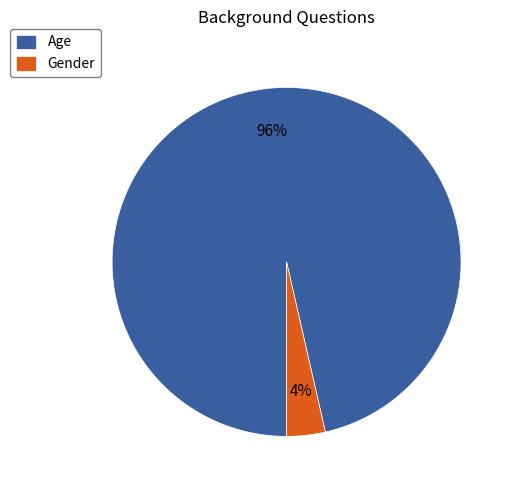

Which has a higher value, Age or Gender?

Age